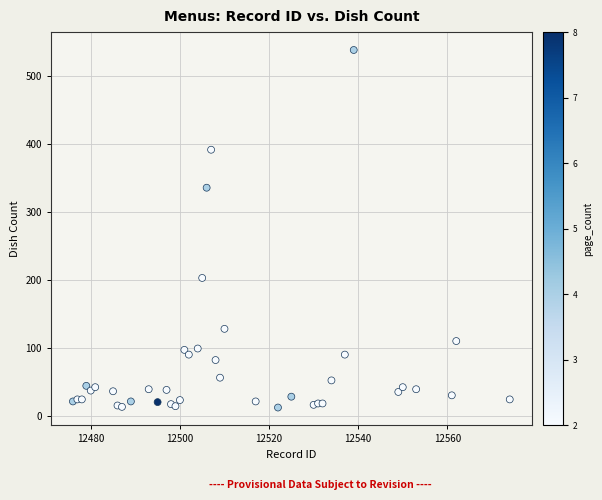

What Y value in the scatter plot is closest to 275?

336